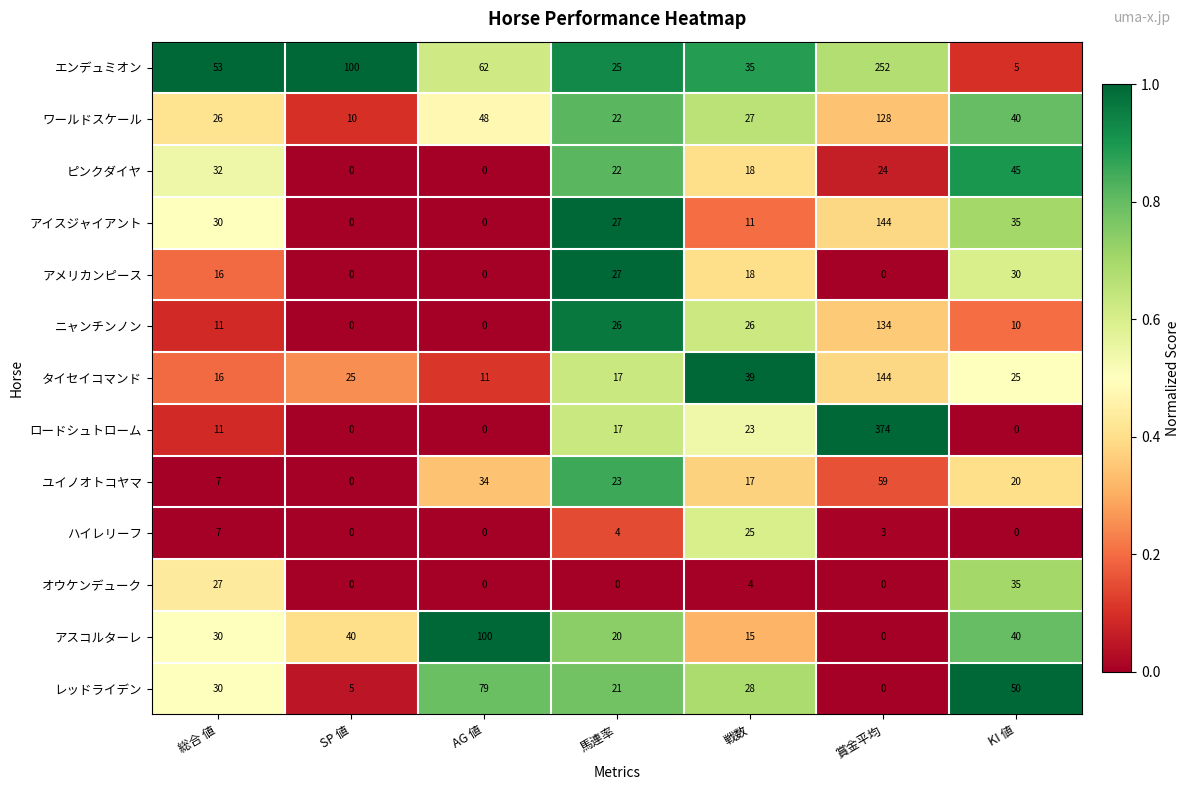

Read the アスコルターレ value at 総合 値, to the nearest 50.

50